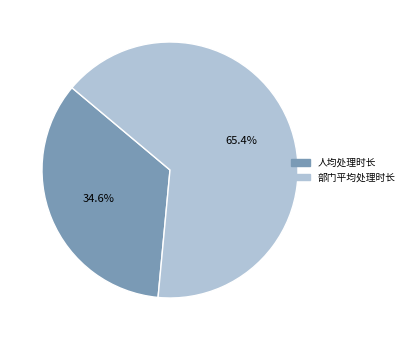

How many slices are in this pie chart?

2